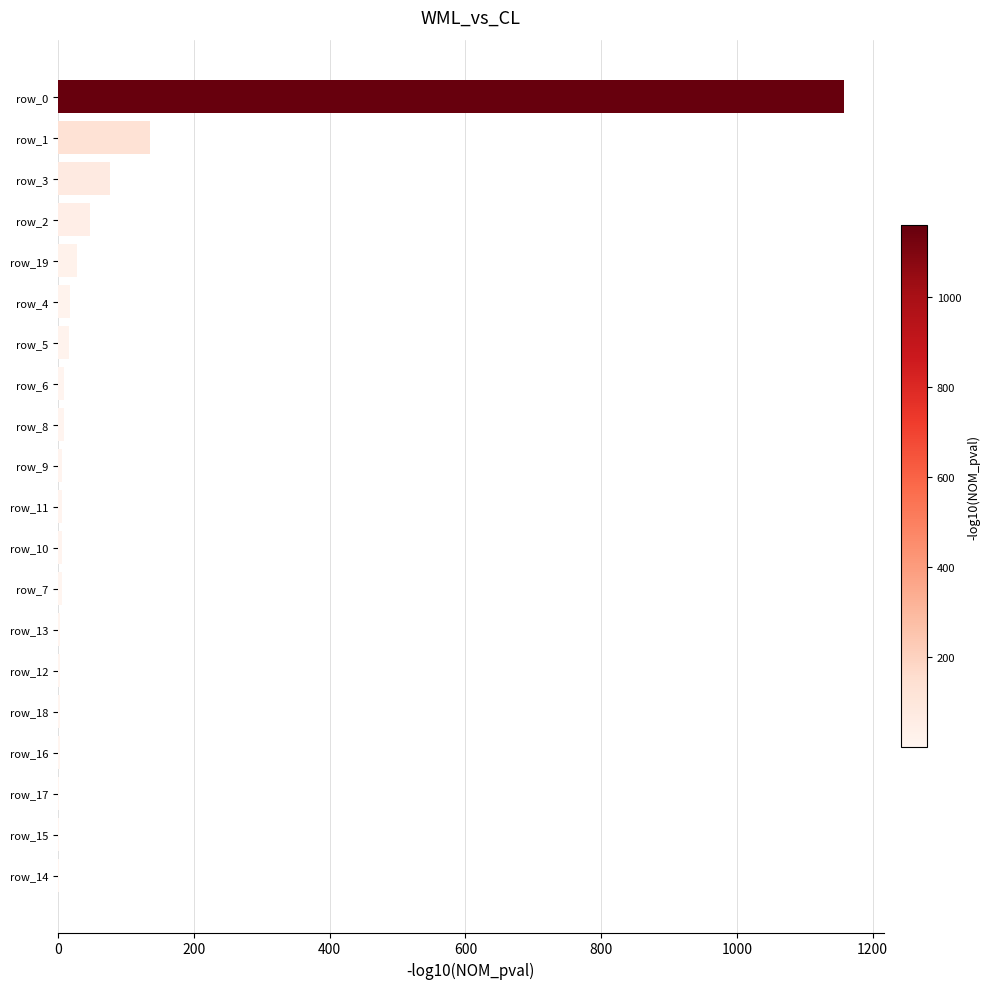

At which category does the chart reach its peak across all series?

row_0